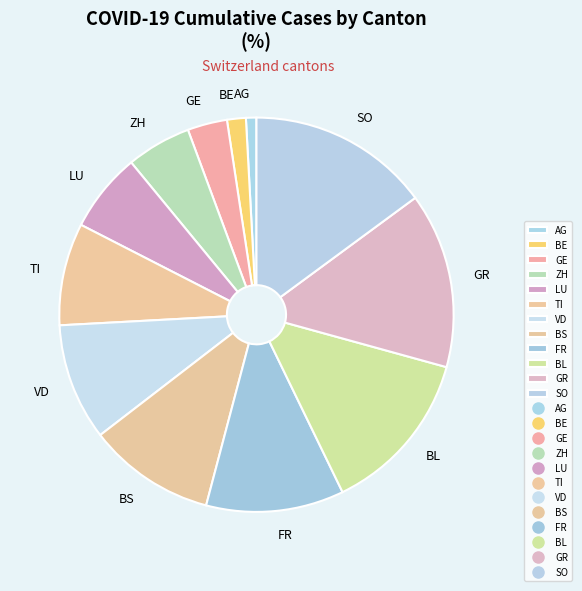

Does any single category account for the majority?

No